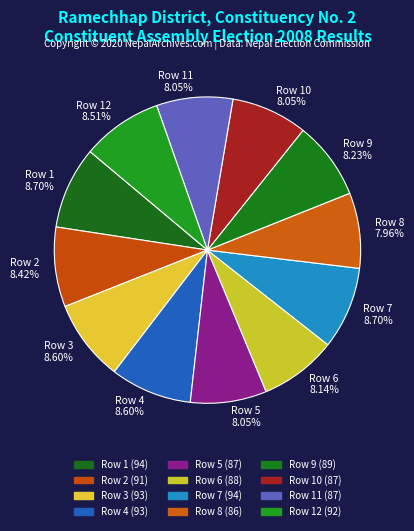

To the nearest percent, what is the difference between the largest and smallest slice percentages?

1%